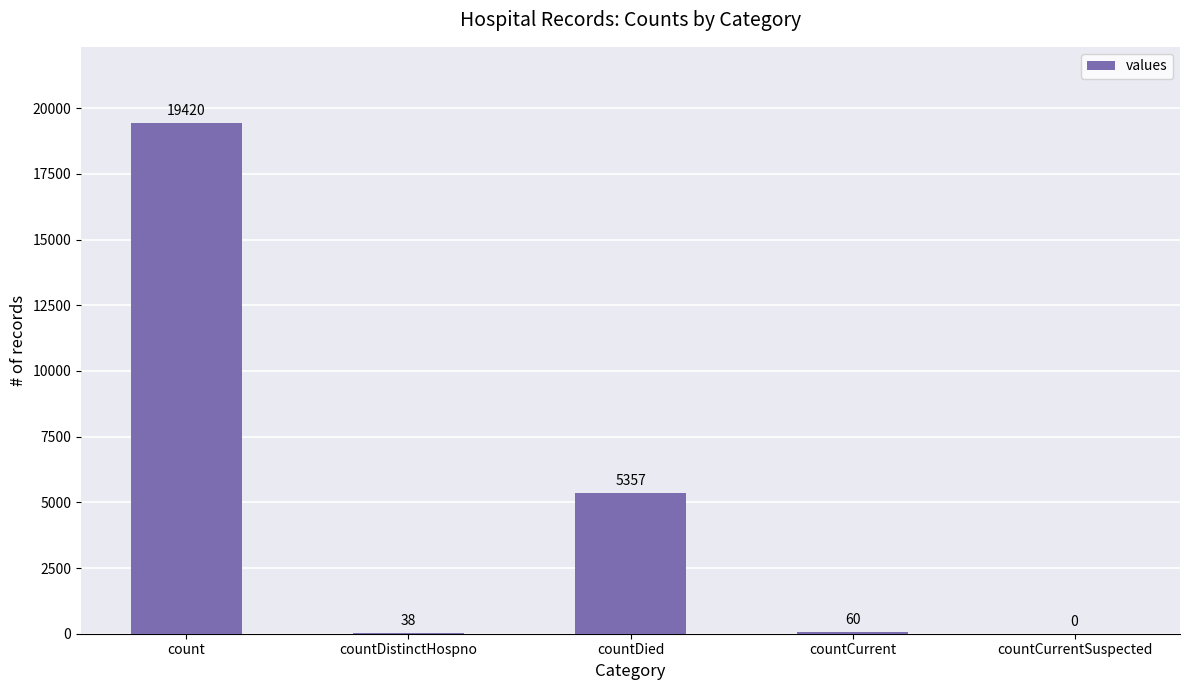

What is the greatest value displayed?

19420